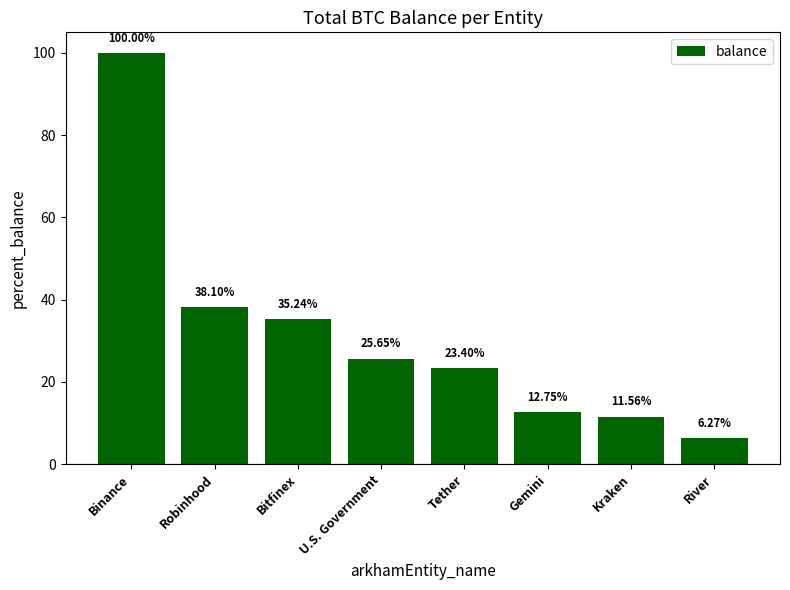

What is the label of the 6th bar from the right?

Bitfinex